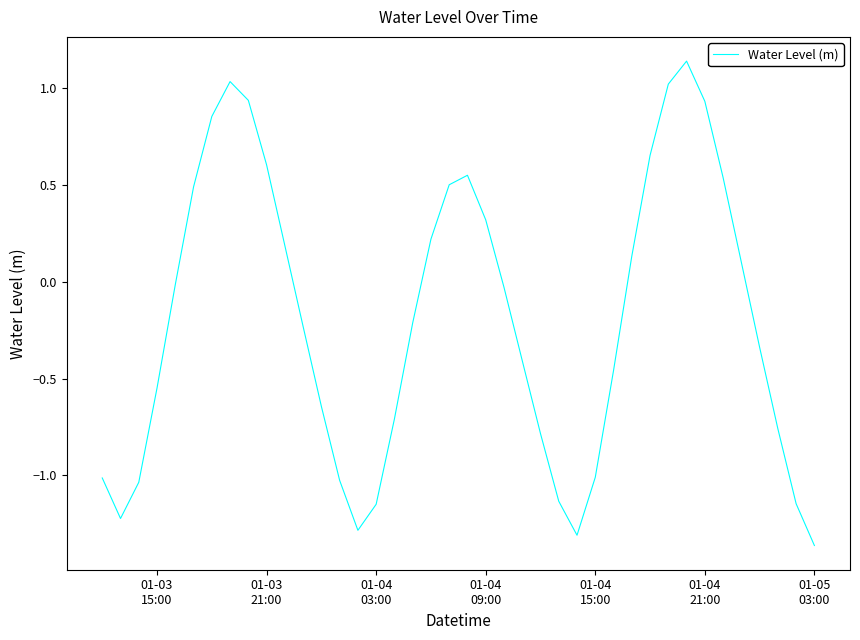

What is the difference between the maximum and minimum values?

2.5